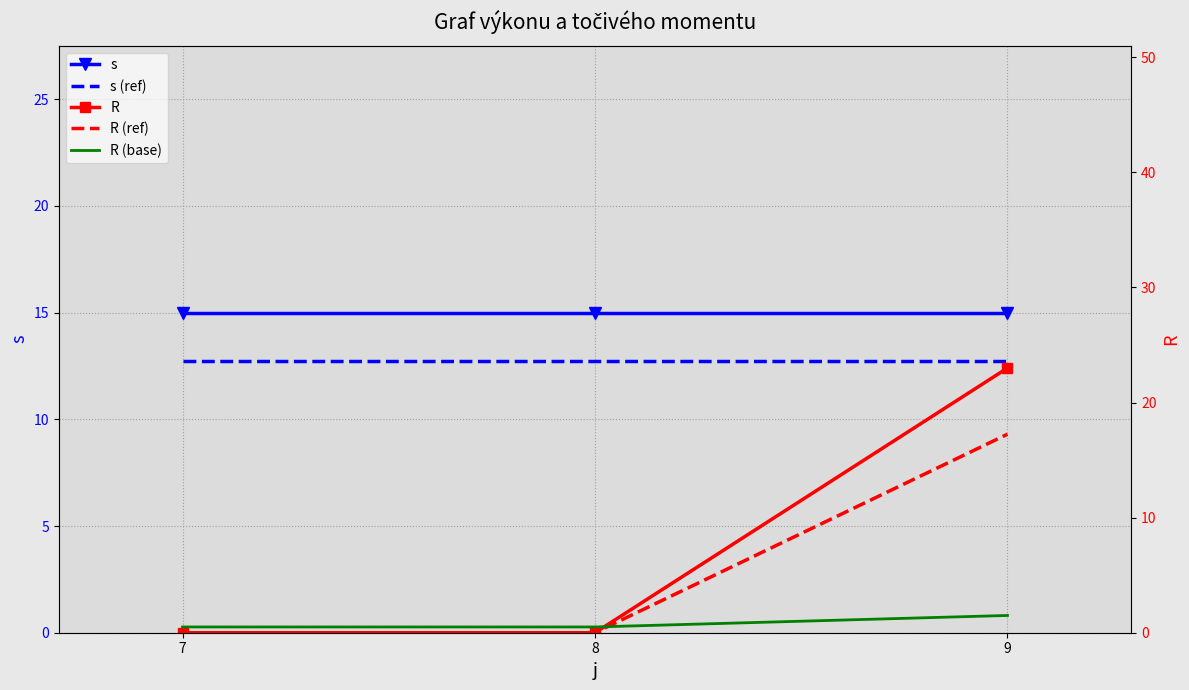

What is the maximum value shown in the chart?

23.0